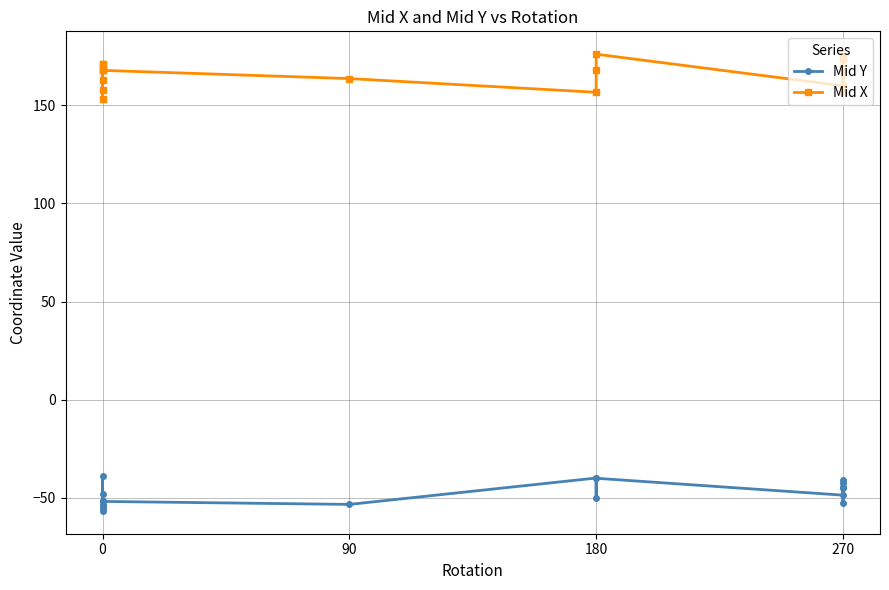

What is the approximate value of Mid Y at 0?

-51.9